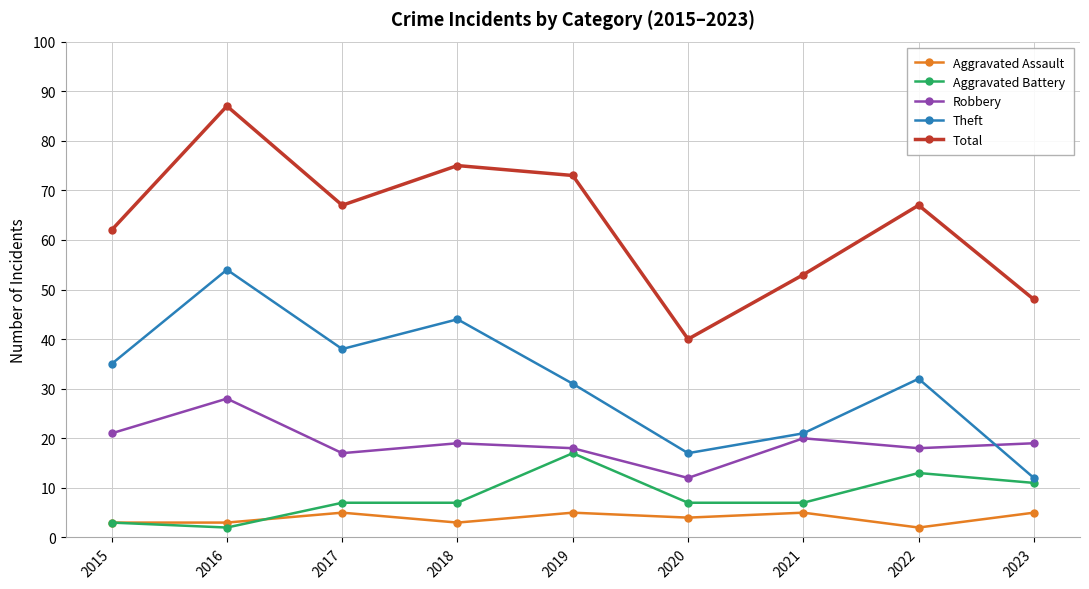

Which series has the widest spread of values?

Total